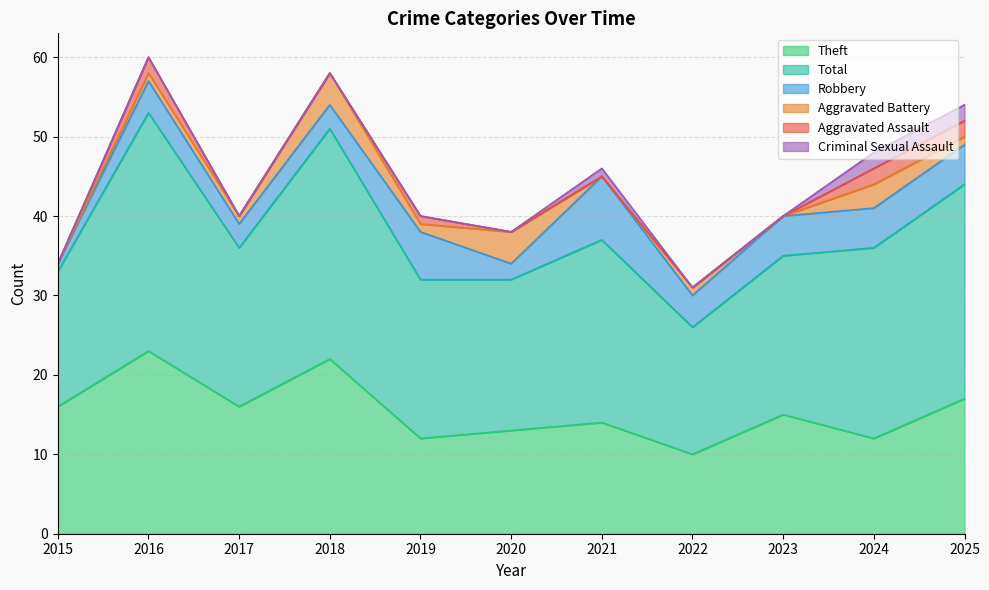

True or false: Aggravated Assault and Criminal Sexual Assault intersect in this chart.

False